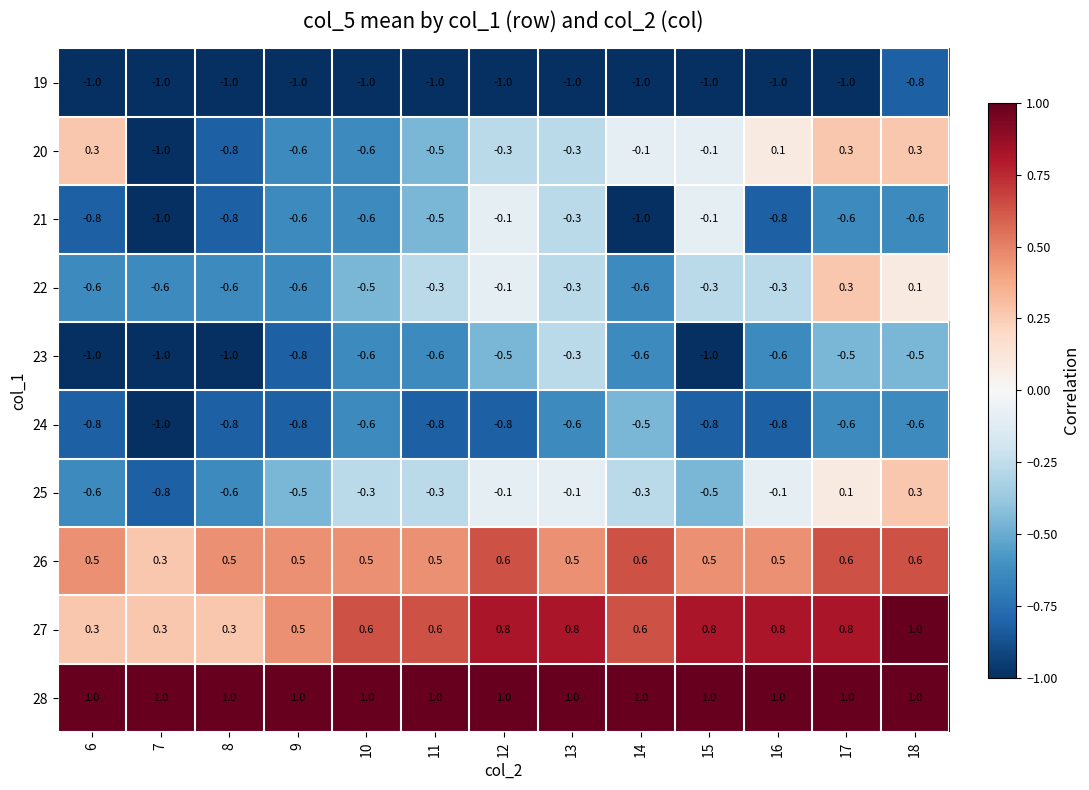

Which series has the widest spread of values?

20